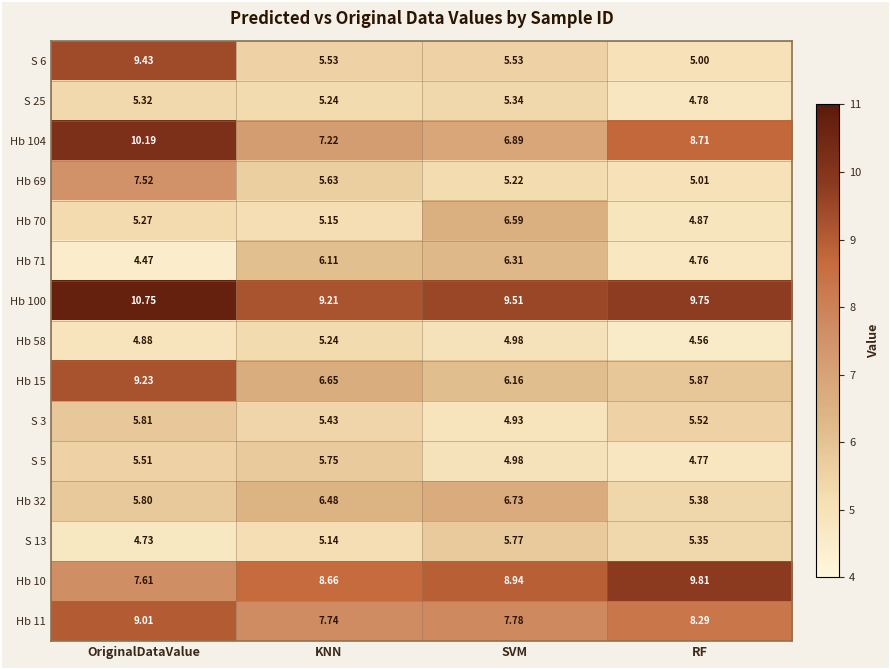

Which category has the highest value in the Hb 15 series?

OriginalDataValue